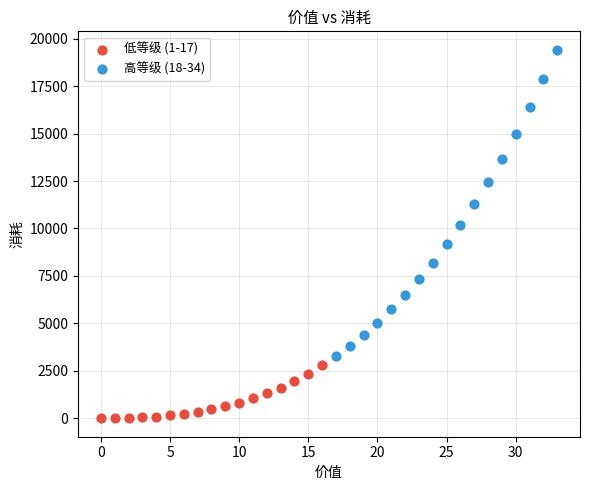

Which series has the widest spread of Y values?

高等级 (18-34)